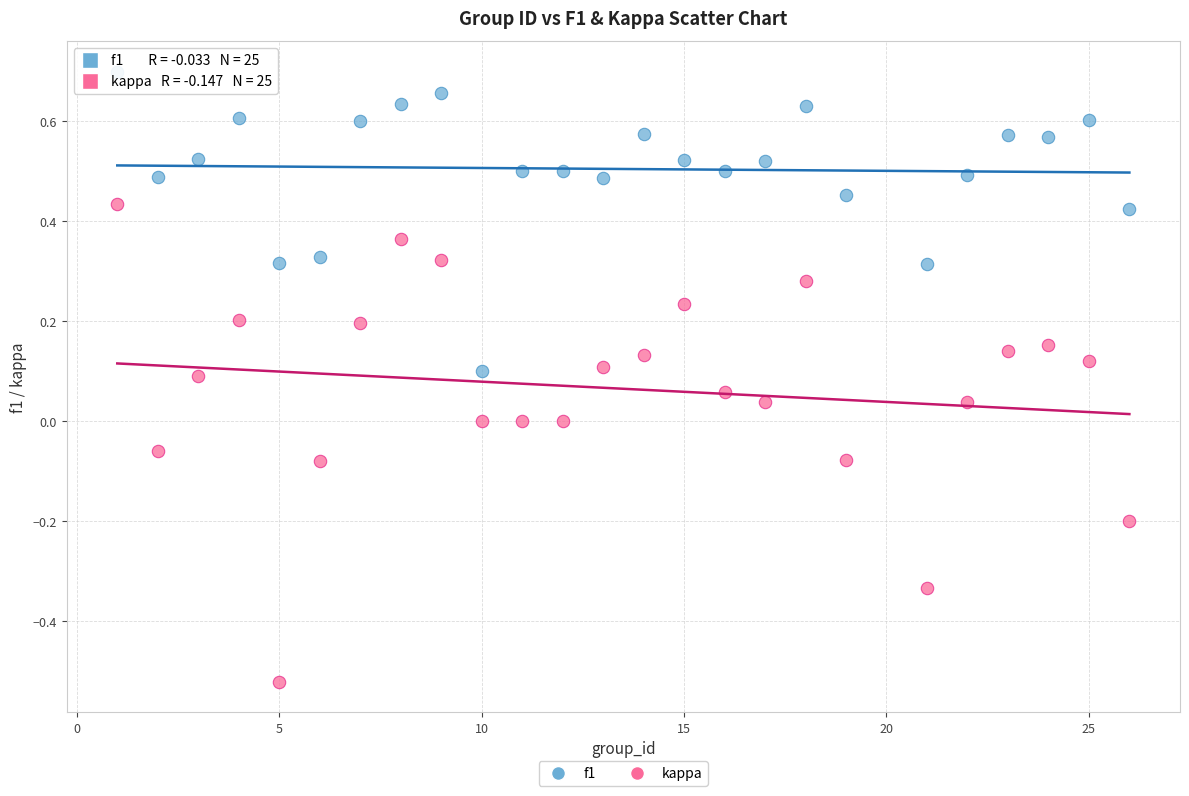

Across all data points, what is the range of Y values (max minus min)?

1.2